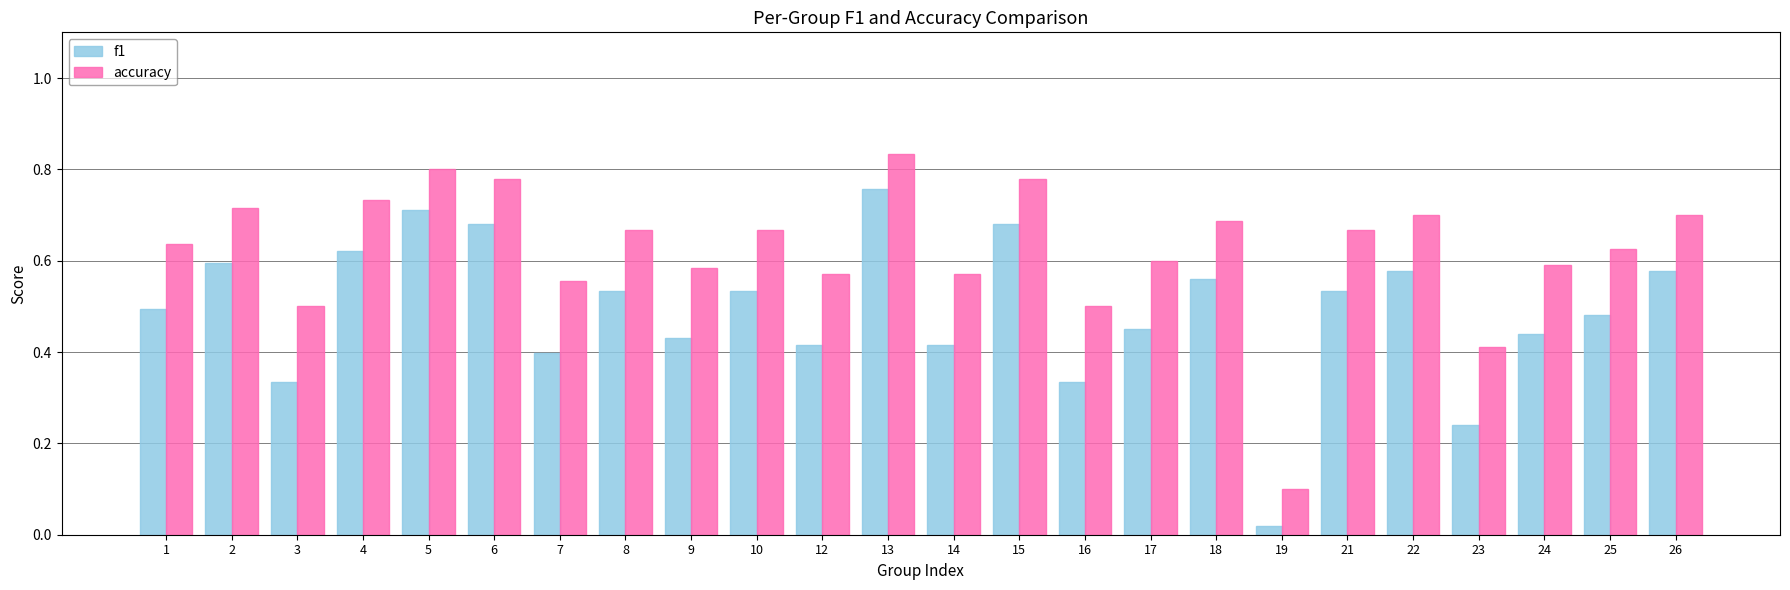

What is the lowest value of the accuracy series?

0.1